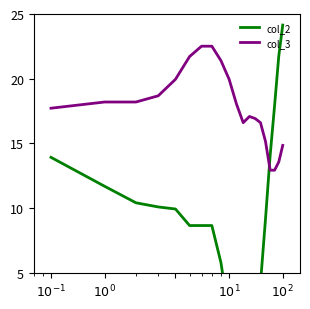

At which label does col_3 first exceed 18?

$10^{0}$